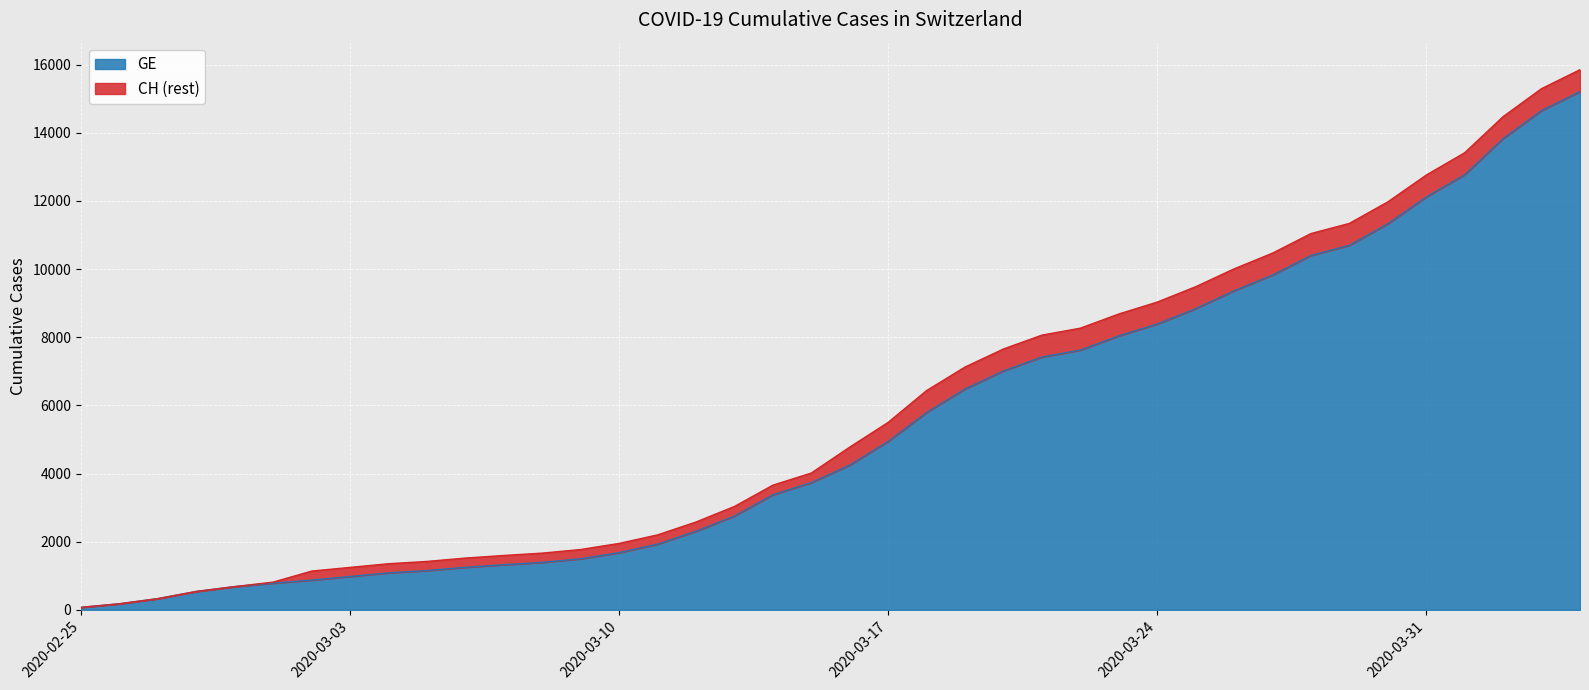

What is the minimum value shown in the chart?

73